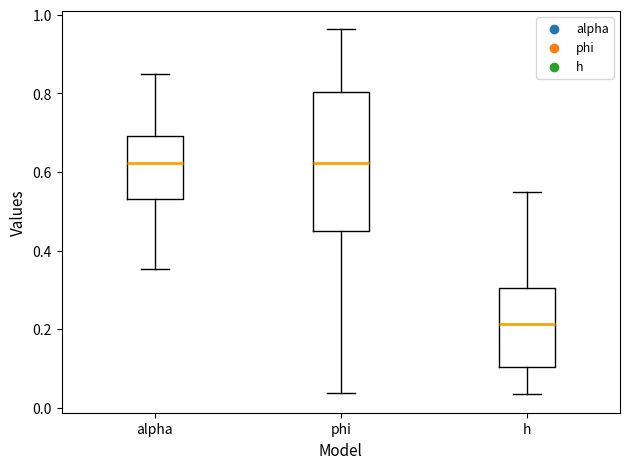

Reading left to right, transcribe this box plot: for each box, give where its median line is, the range the box spans, and where its two whiskers end, as read against the y-axis. The values are not printed on the chart, so give them approximately, as read against the axis.

alpha: median 0.62, box 0.54 to 0.70, whiskers 0.36 to 0.86
phi: median 0.62, box 0.44 to 0.80, whiskers 0.04 to 0.96
h: median 0.22, box 0.10 to 0.30, whiskers 0.04 to 0.54